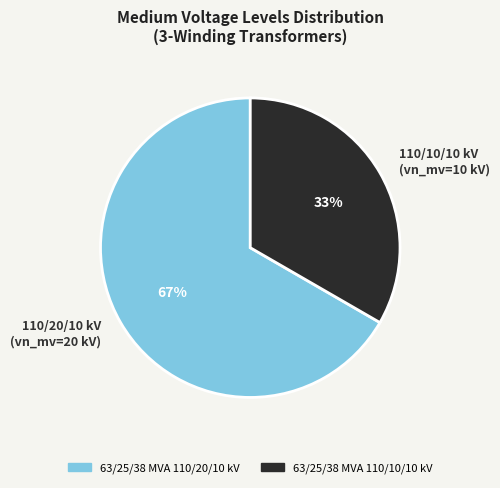

Which has a higher value, 110/10/10 kV (vn_mv=10 kV) or 110/20/10 kV (vn_mv=20 kV)?

110/20/10 kV (vn_mv=20 kV)